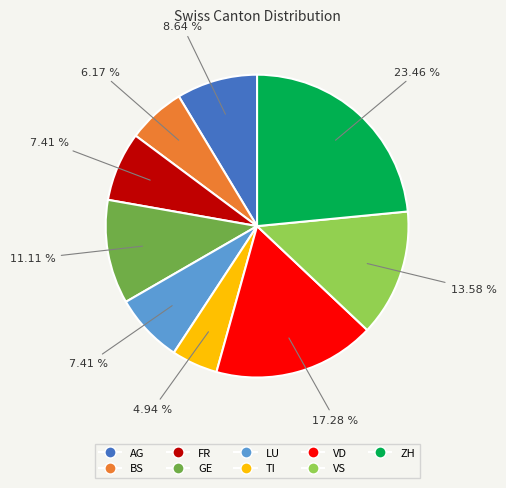

Is there any slice that represents more than half of the pie?

No